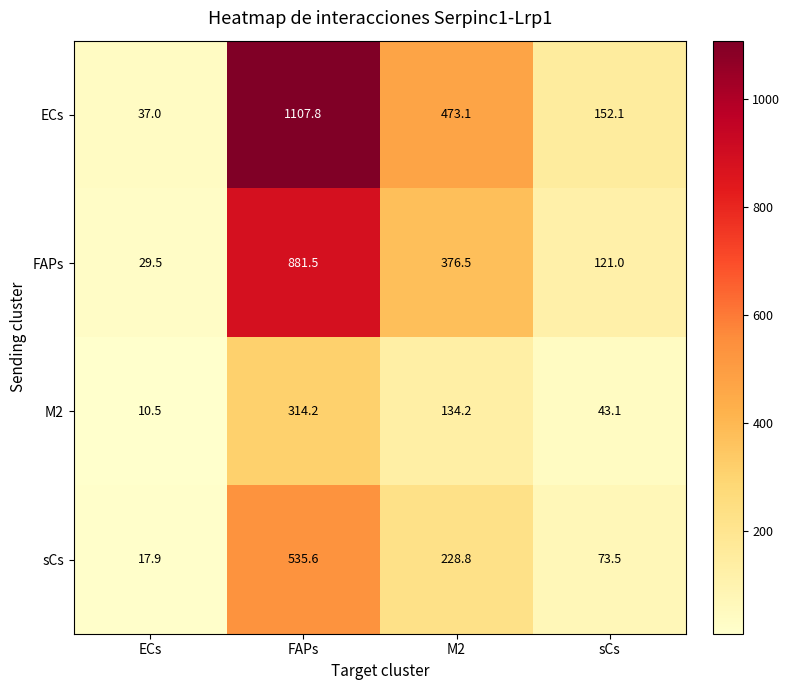

What is the difference between the maximum and minimum values in the ECs series?

1070.8